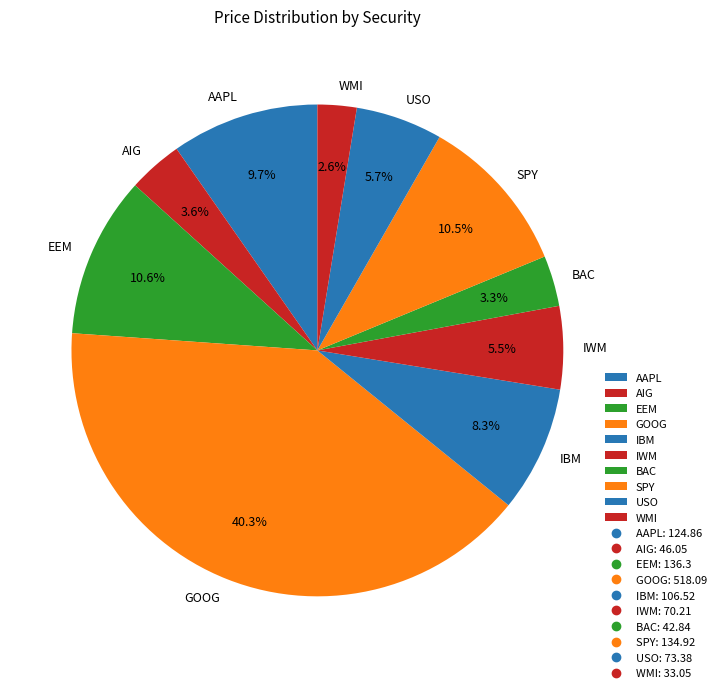

Does any single category account for the majority?

No